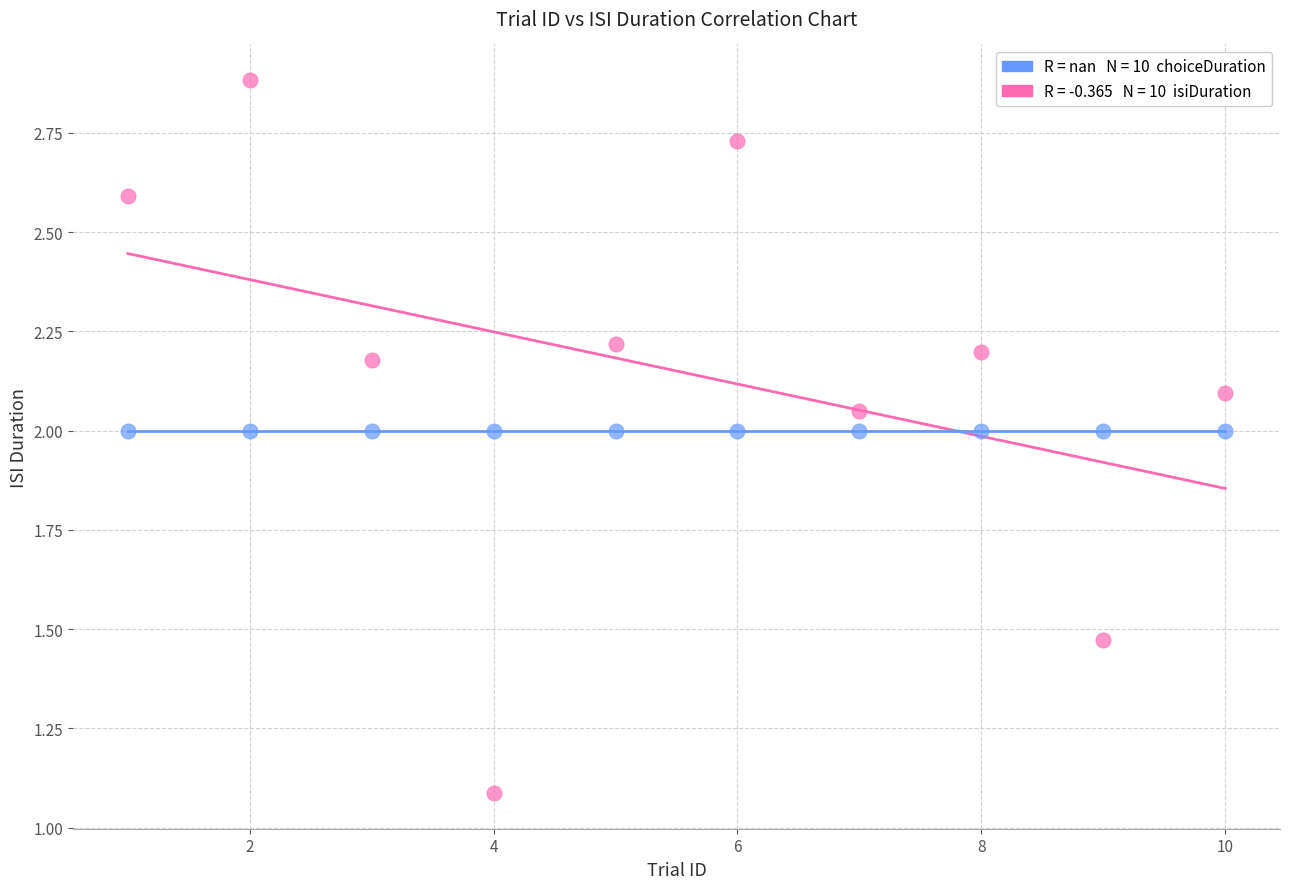

Across all series, what Y value is closest to 1?

1.1